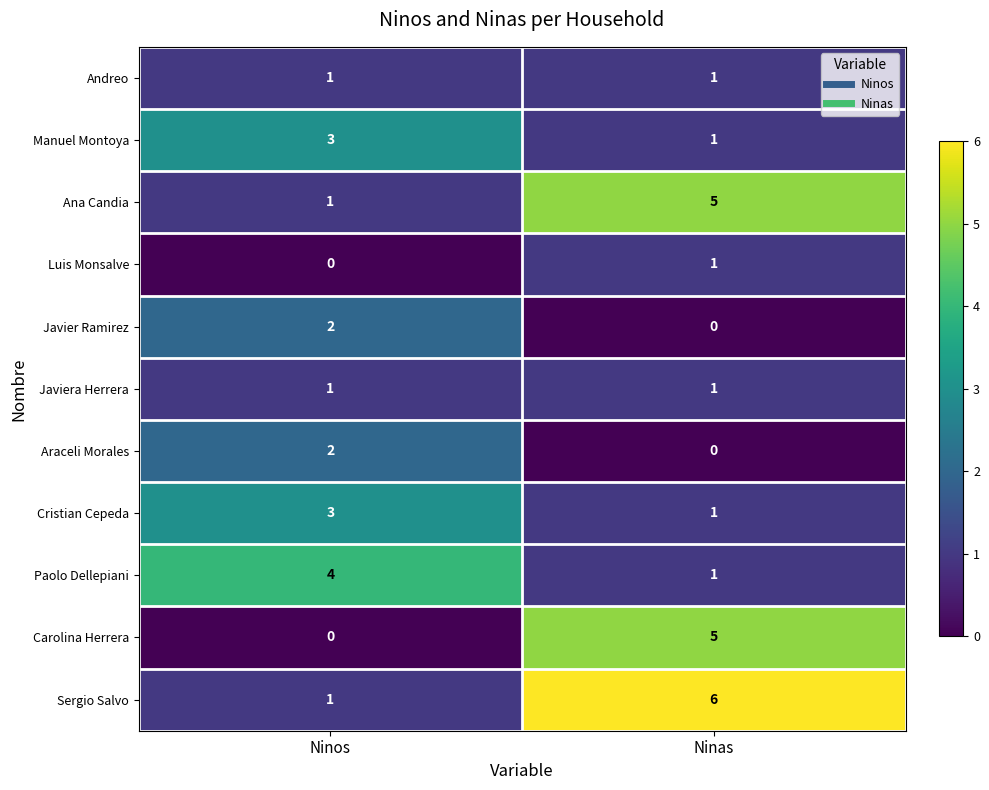

Reading left to right, list all the values displayed in this chart.

Andreo: Ninos=1	Ninas=1
Manuel Montoya: Ninos=3	Ninas=1
Ana Candia: Ninos=1	Ninas=5
Luis Monsalve: Ninos=0	Ninas=1
Javier Ramirez: Ninos=2	Ninas=0
Javiera Herrera: Ninos=1	Ninas=1
Araceli Morales: Ninos=2	Ninas=0
Cristian Cepeda: Ninos=3	Ninas=1
Paolo Dellepiani: Ninos=4	Ninas=1
Carolina Herrera: Ninos=0	Ninas=5
Sergio Salvo: Ninos=1	Ninas=6